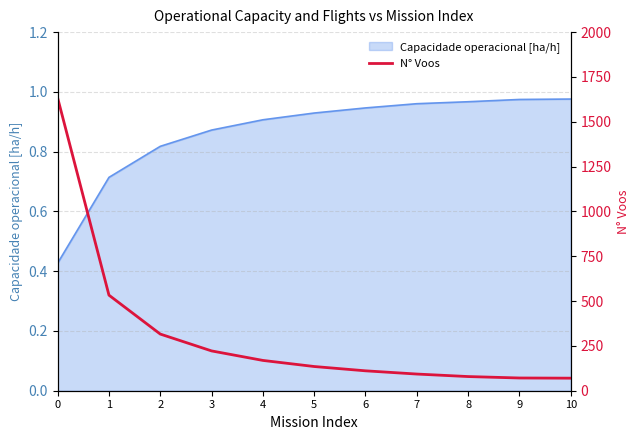

Reading right to left, list all the values displayed in this chart.

10=70	9=71	8=79	7=93	6=111	5=135	4=169	3=222	2=316	1=533	0=1633